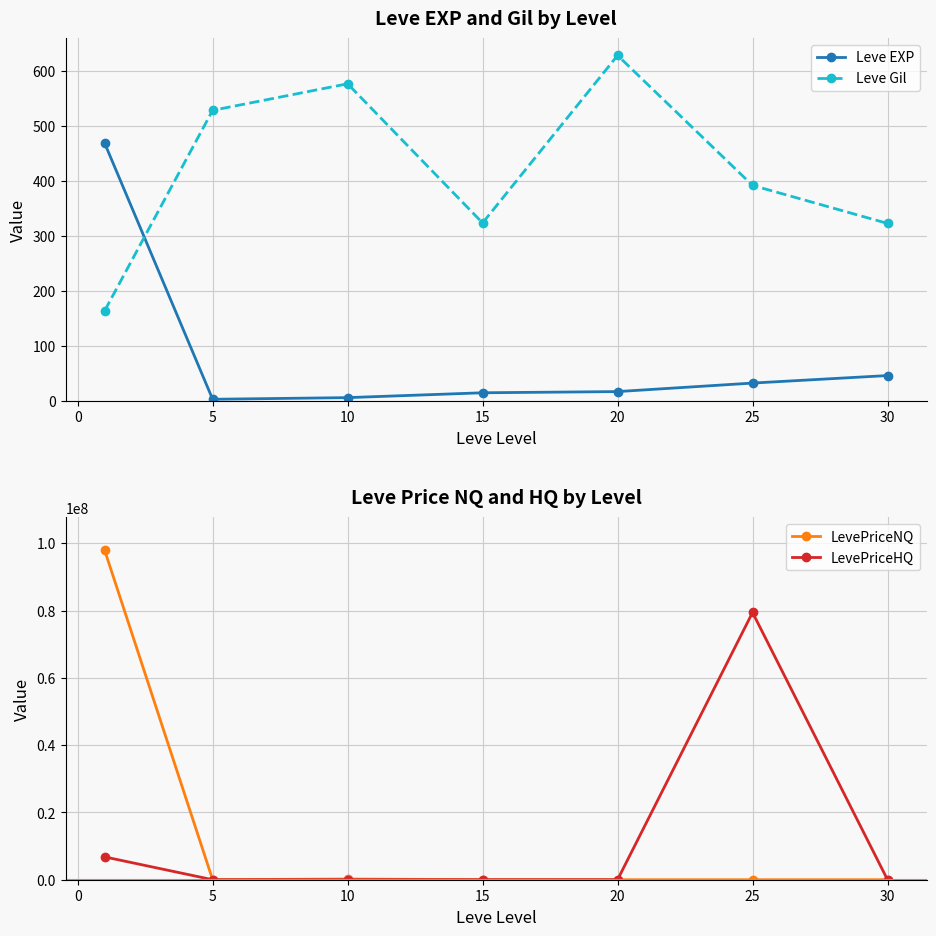

Does the chart display data point markers on the line(s)?

Yes